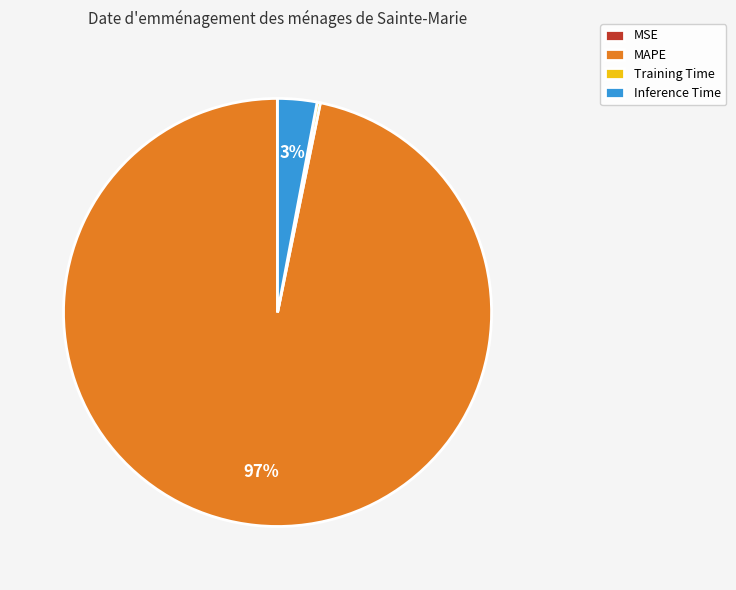

True or false: Inference Time accounts for 15% of the total.

False